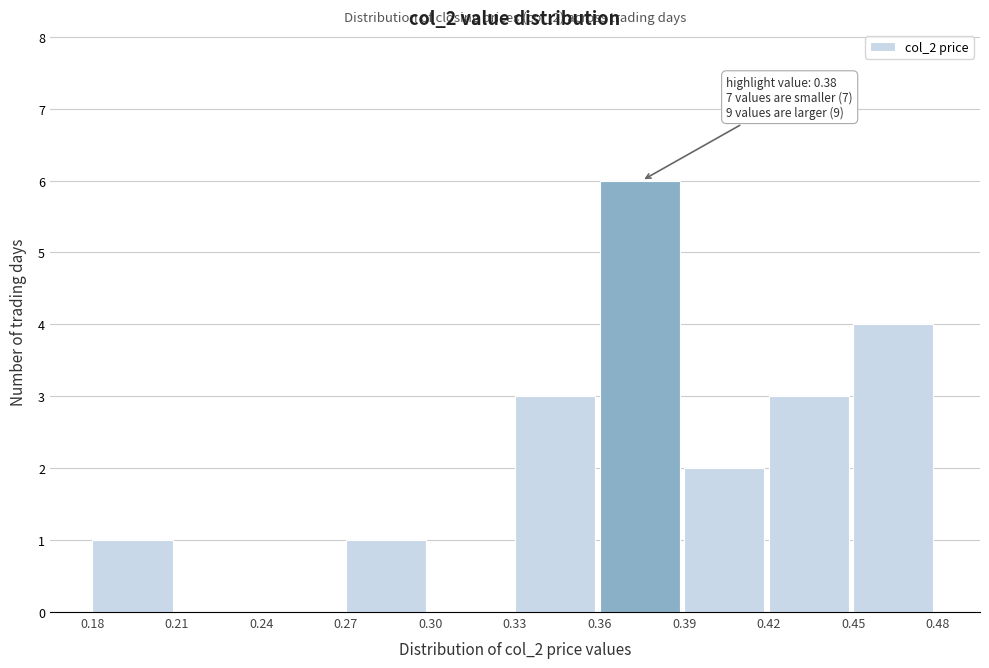

Over which range of the x-axis is the bar tallest?

0.36 to 0.39